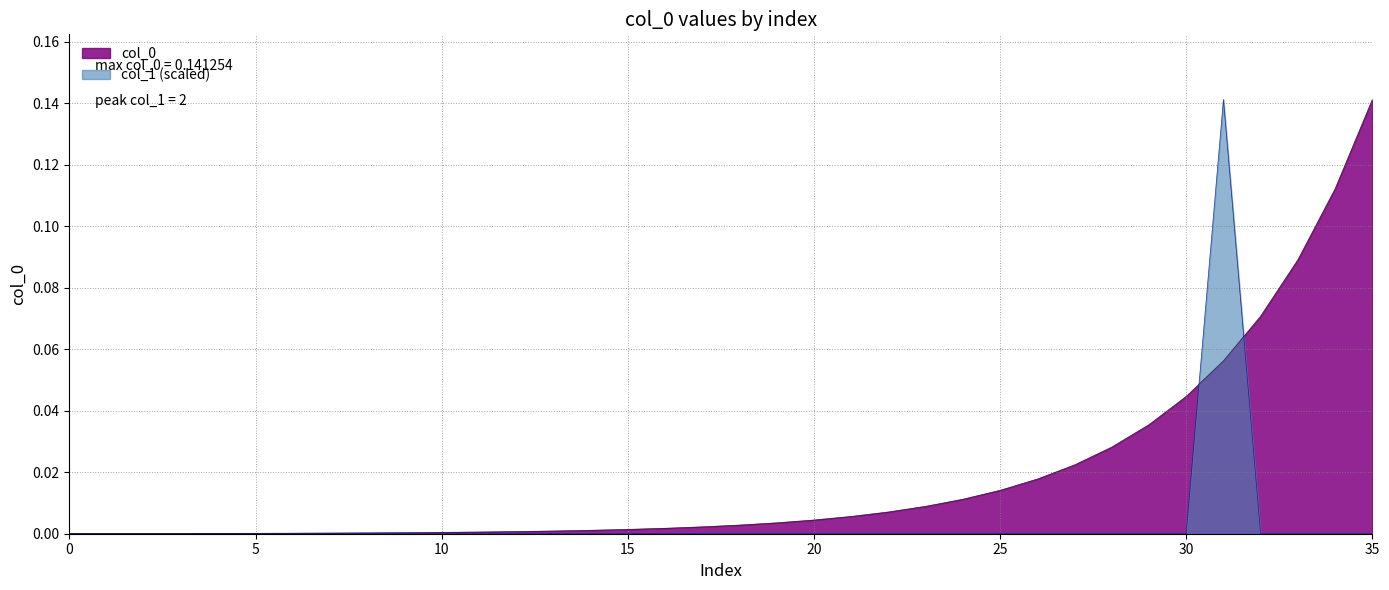

True or false: col_0 has a value of 0.2 at 35.

False